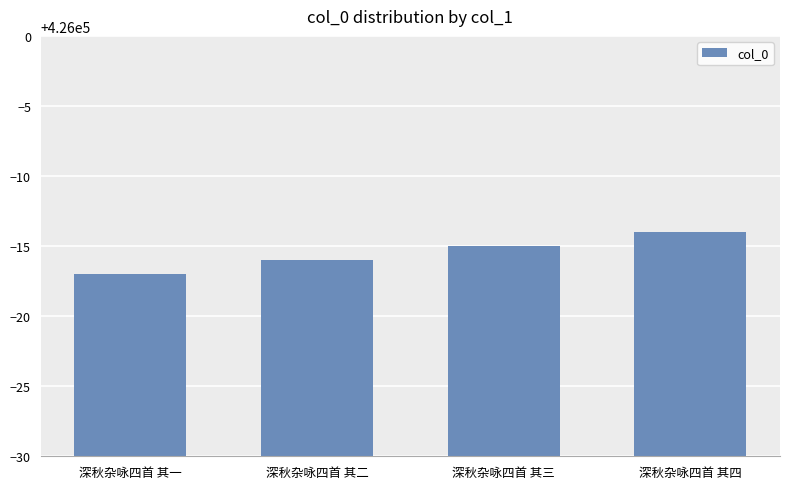

How many categories are shown in the chart?

4